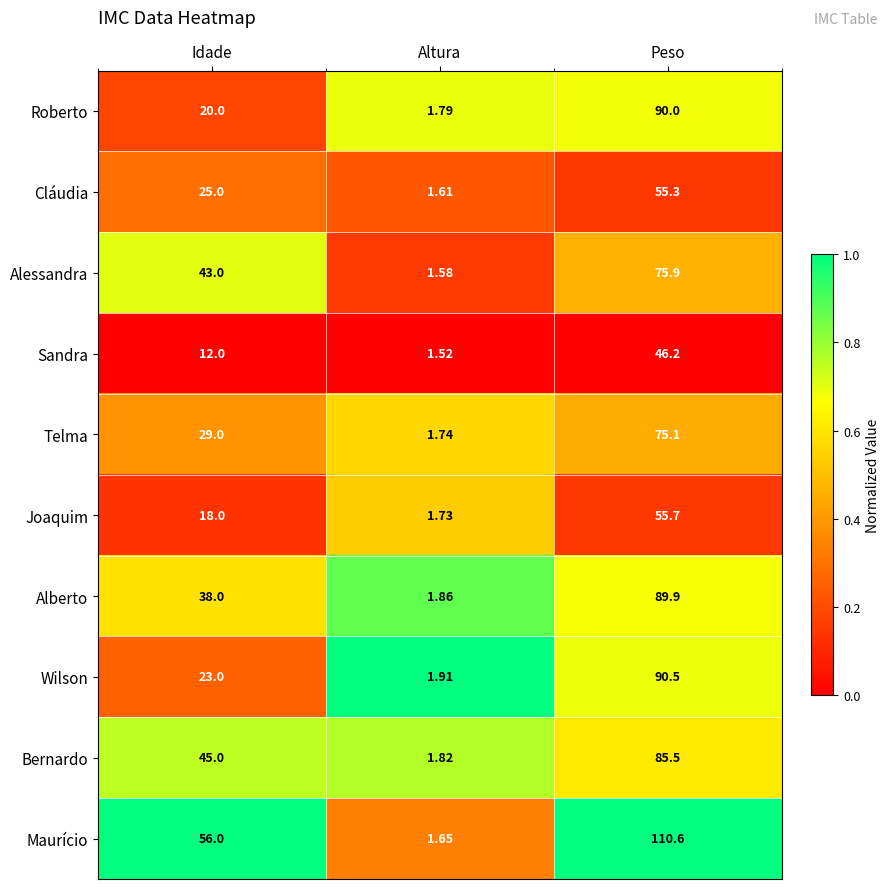

At Peso, list the series in order from smallest to largest.

Sandra, Cláudia, Joaquim, Telma, Alessandra, Bernardo, Alberto, Roberto, Wilson, Maurício